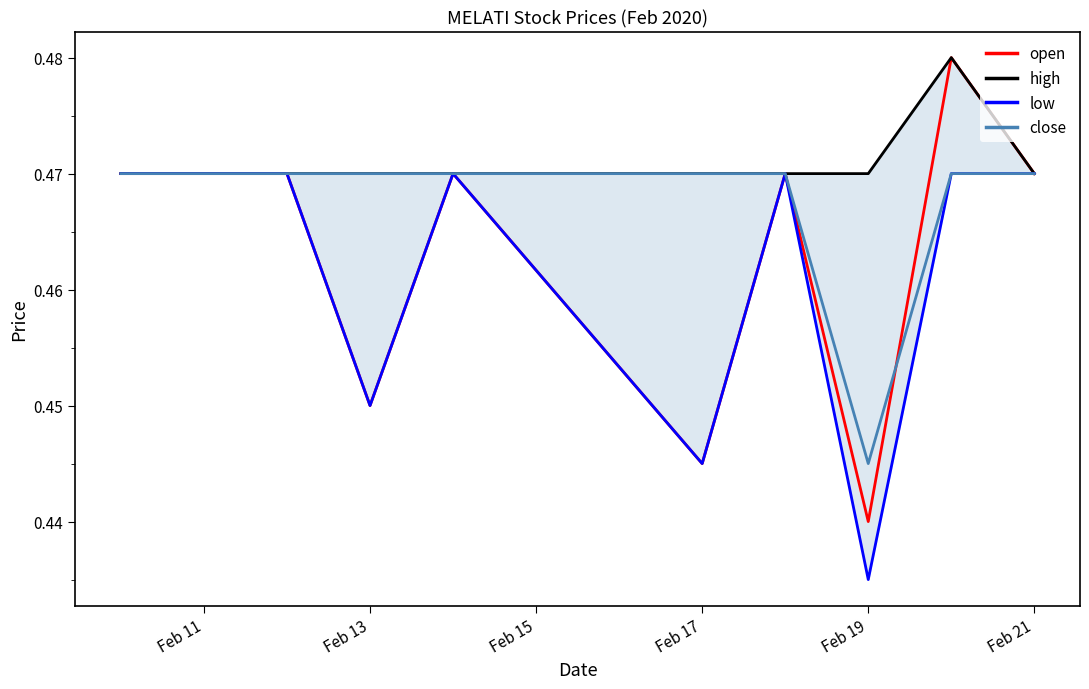

What is the highest value of the low series?

0.5